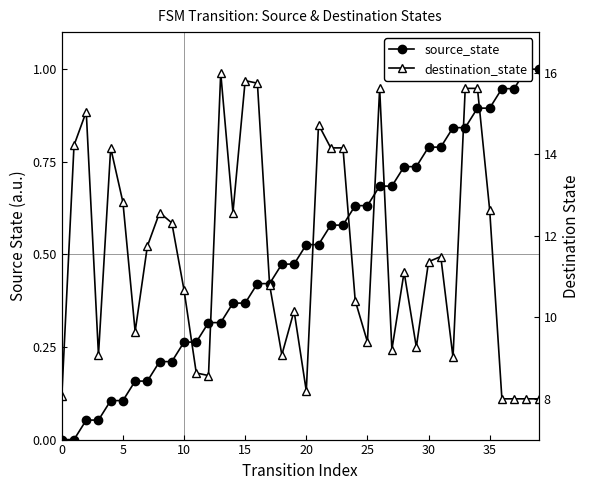

What is the sum of all source_state values?

20.0